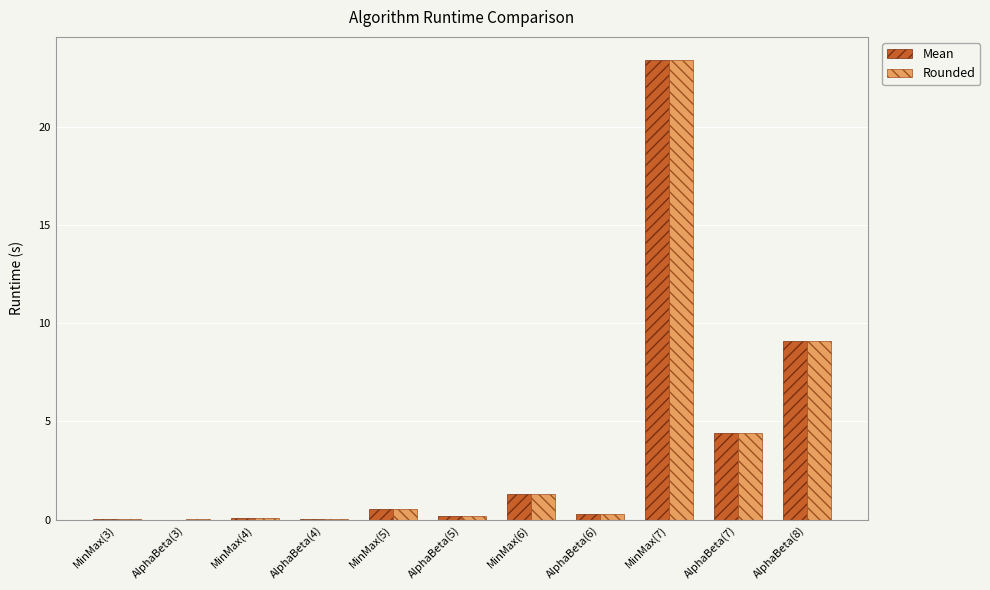

Which series changed the most between AlphaBeta(4) and MinMax(7)?

Rounded